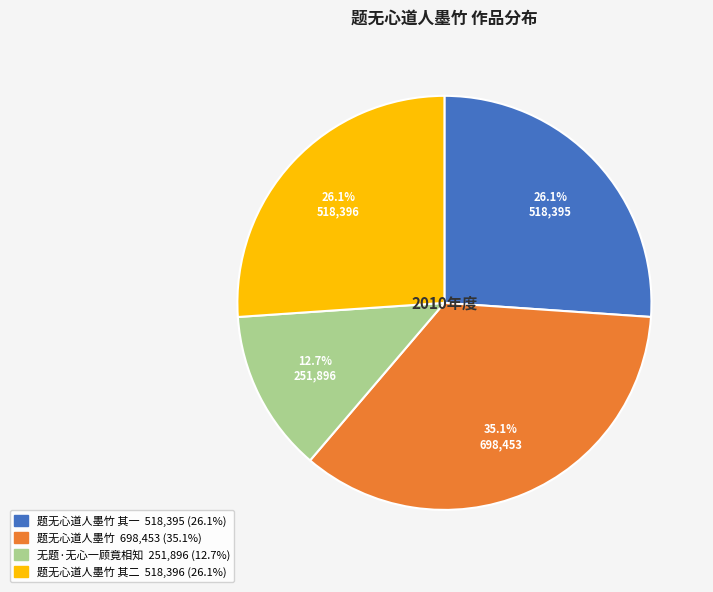

Is there any slice that represents more than half of the pie?

No